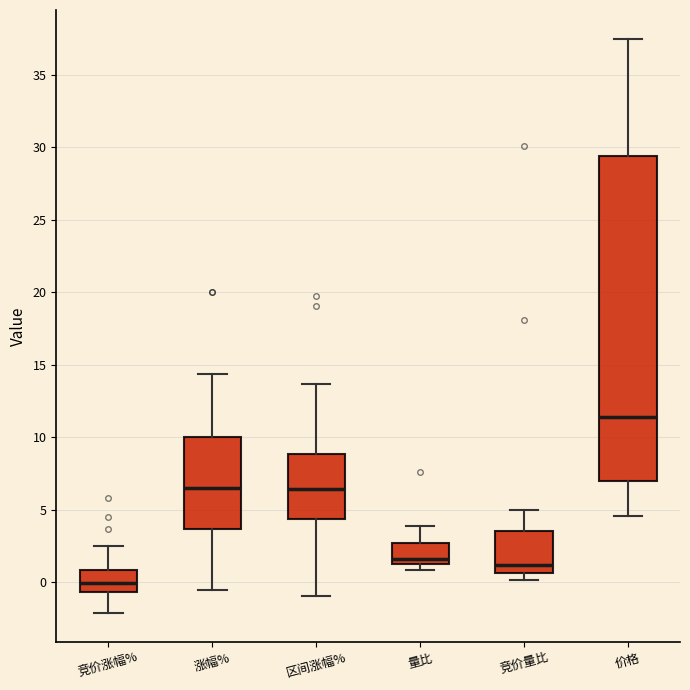

Comparing the boxes themselves (not the whiskers), which one is the tallest?

价格